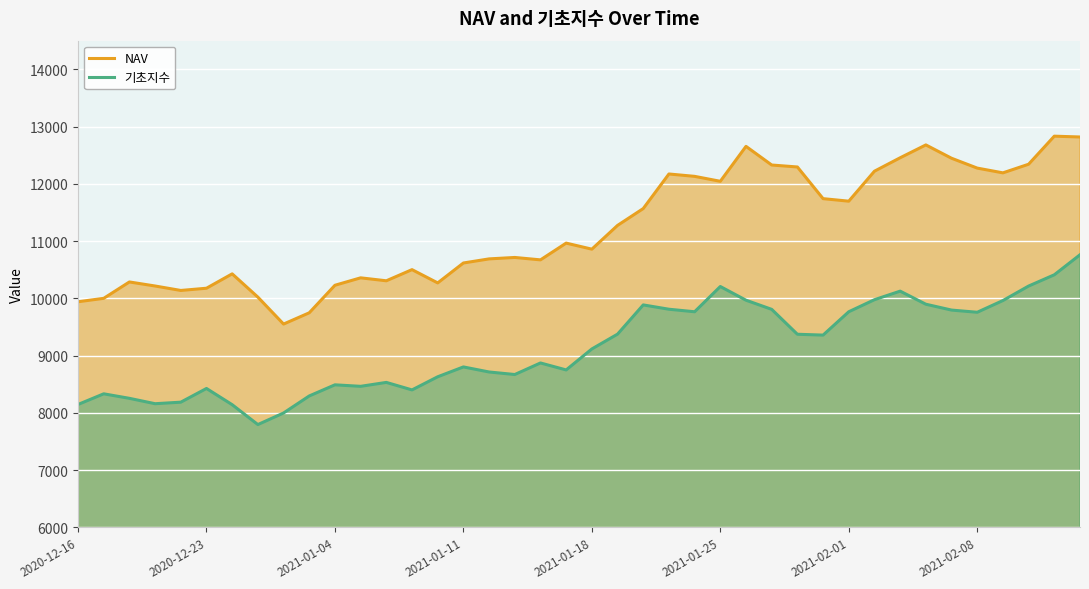

What is the difference between the maximum and minimum values in the 기초지수 series?

2965.1